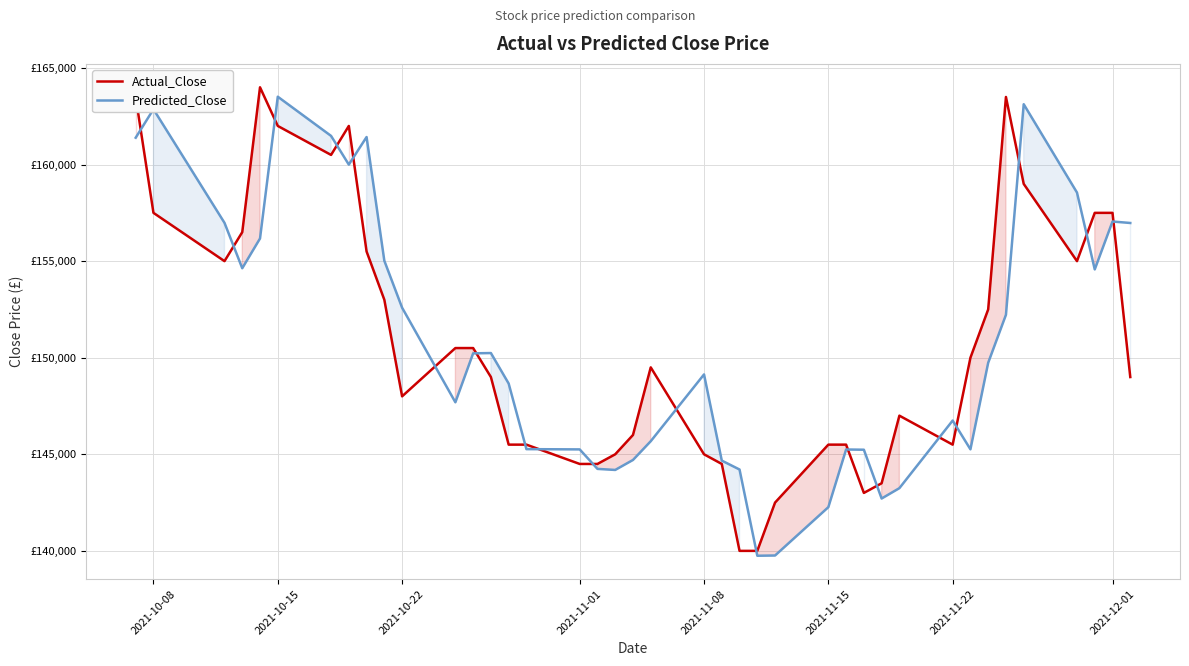

True or false: Predicted_Close has a value of 274406.0 at 2021-11-01.

False